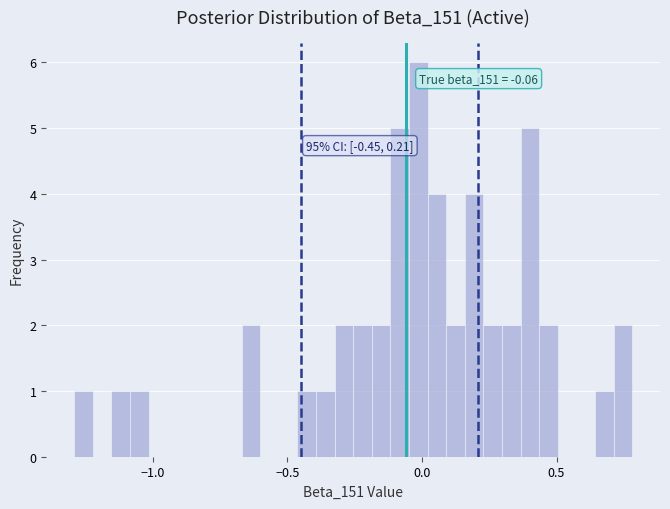

Around what value on the x-axis is the tallest bar? Give the approximate position of its centre, as read against the axis.

0.00